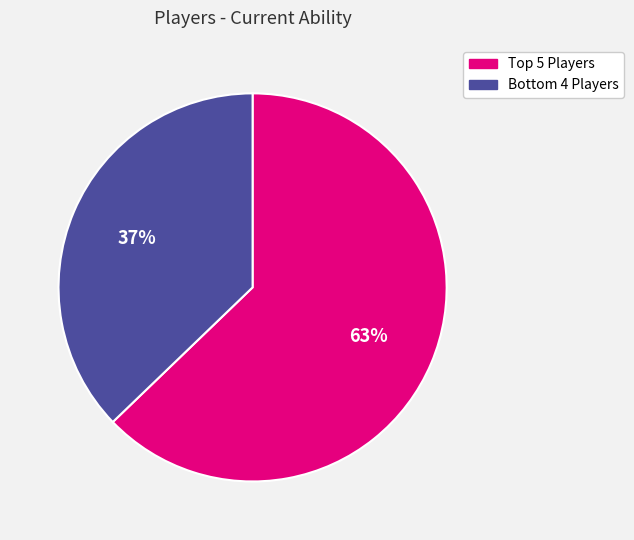

To the nearest percent, what is the average slice percentage?

50%